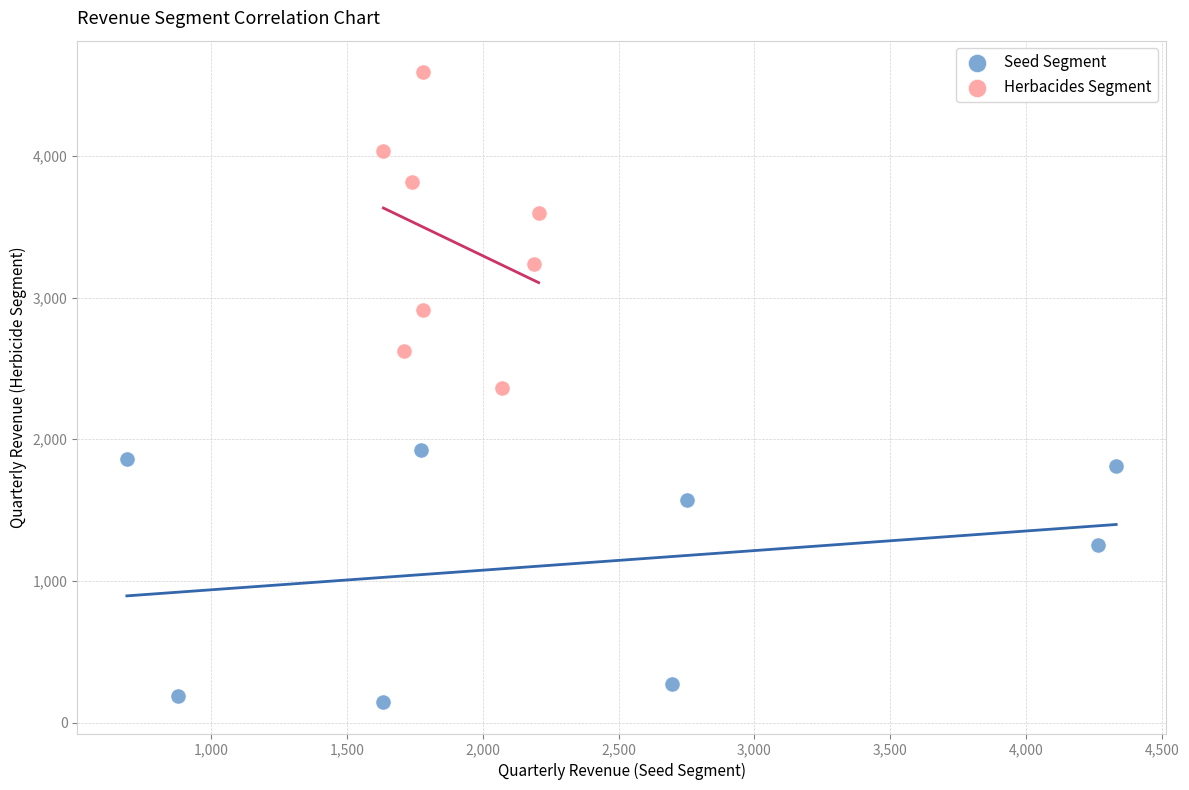

Which series has the largest Y range (max minus min)?

Herbacides Segment